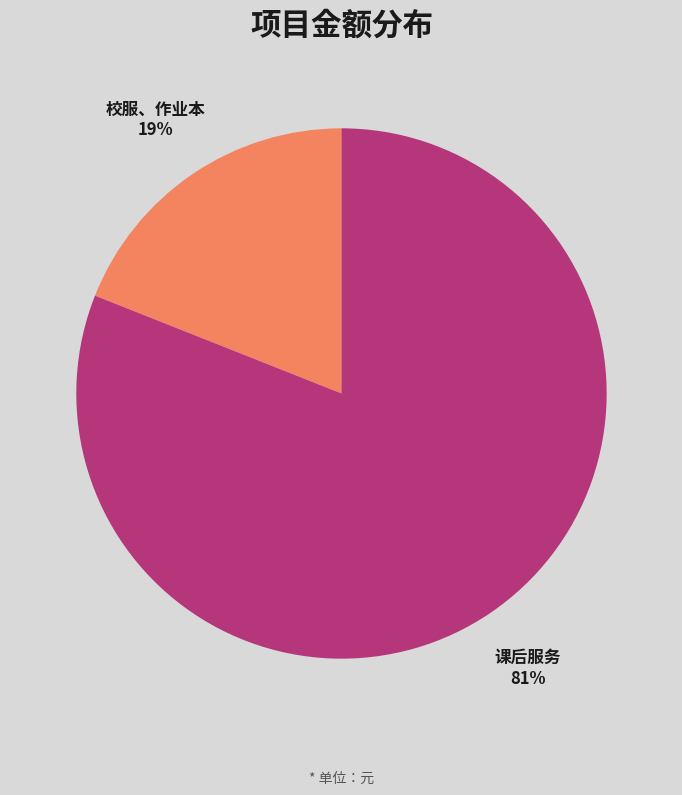

Rank the categories by value from highest to lowest.

课后服务, 校服、作业本